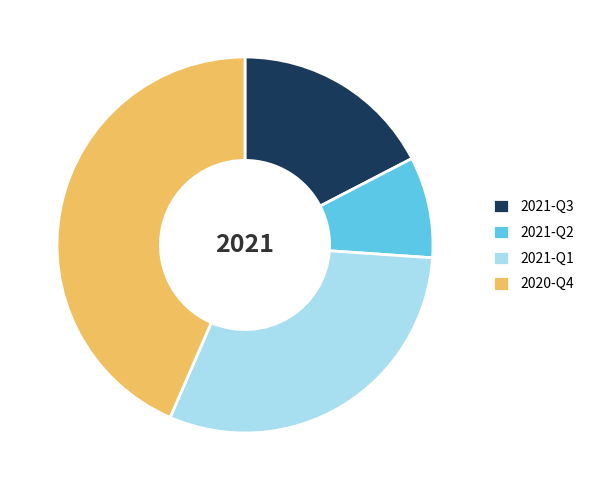

Which category has the biggest portion of the pie?

2020-Q4